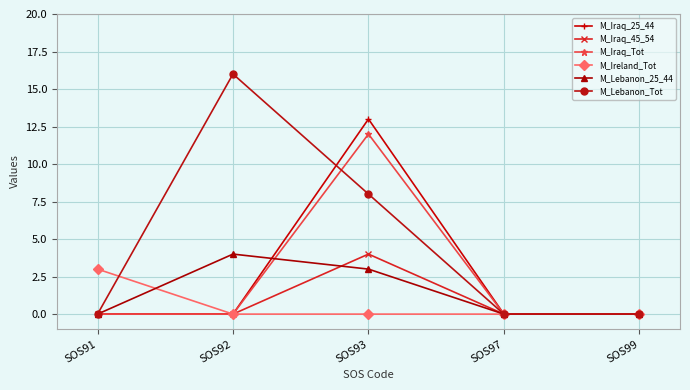

Reading right to left, list all the values displayed in this chart.

M_Iraq_25_44: 0	0	13	0	0
M_Iraq_45_54: 0	0	4	0	0
M_Iraq_Tot: 0	0	12	0	0
M_Ireland_Tot: 0	0	0	0	3
M_Lebanon_25_44: 0	0	3	4	0
M_Lebanon_Tot: 0	0	8	16	0